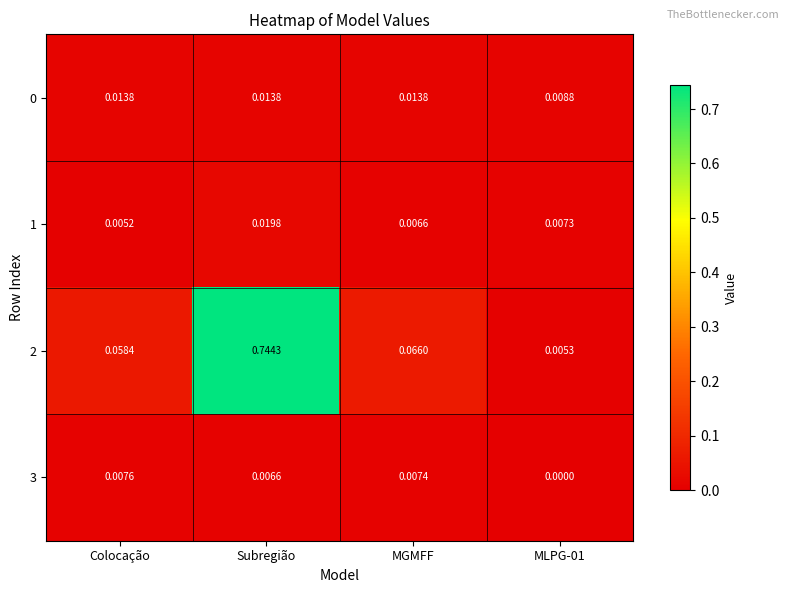

At how many categories does at least one series exceed 0?

4